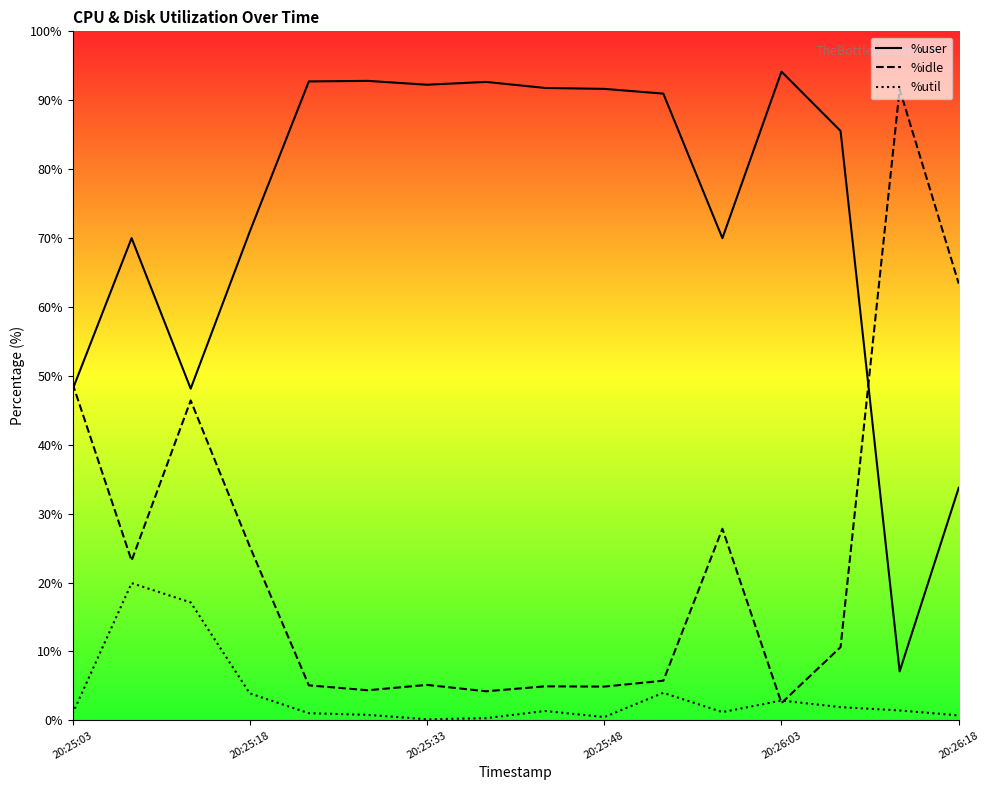

The %util series shows 5.8 at 10. True or false?

False